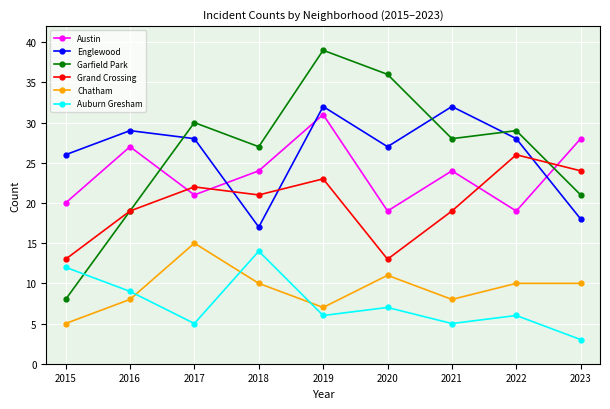

What is the maximum value shown in the chart?

39